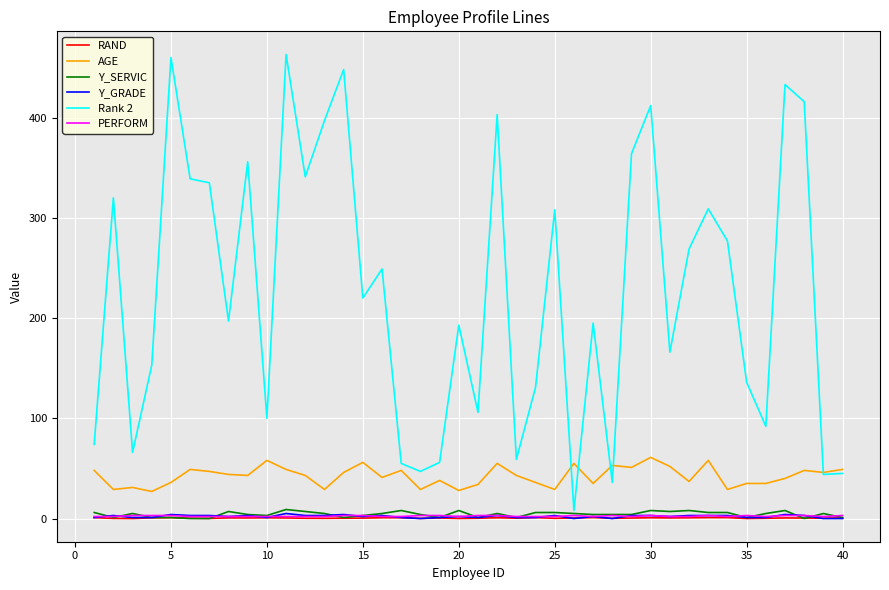

Which series has the largest total across all categories?

Rank 2